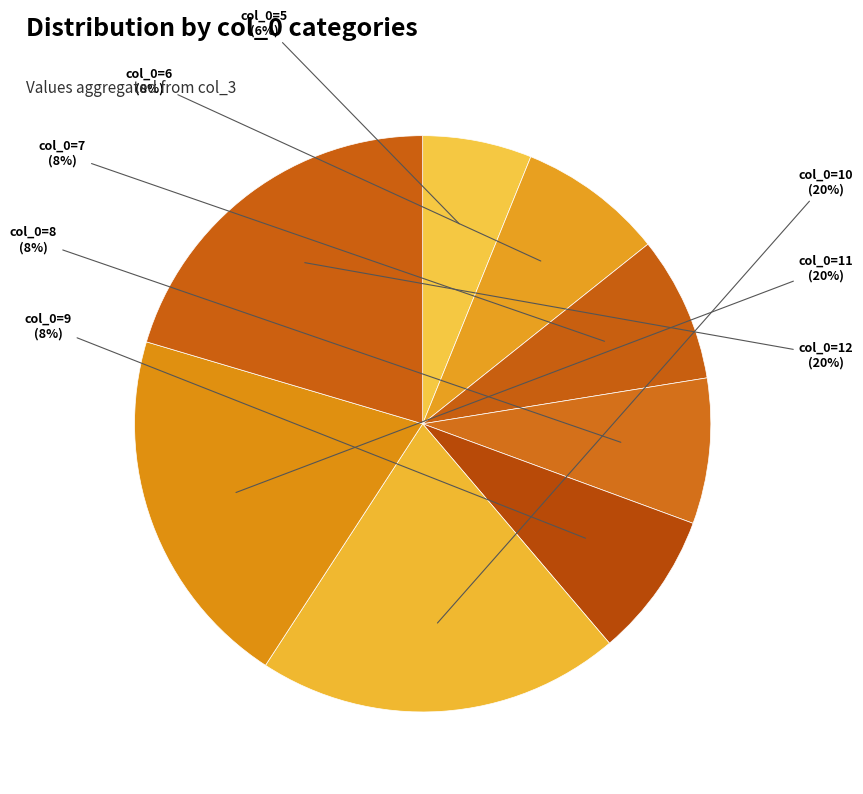

How many segments does this pie chart have?

8